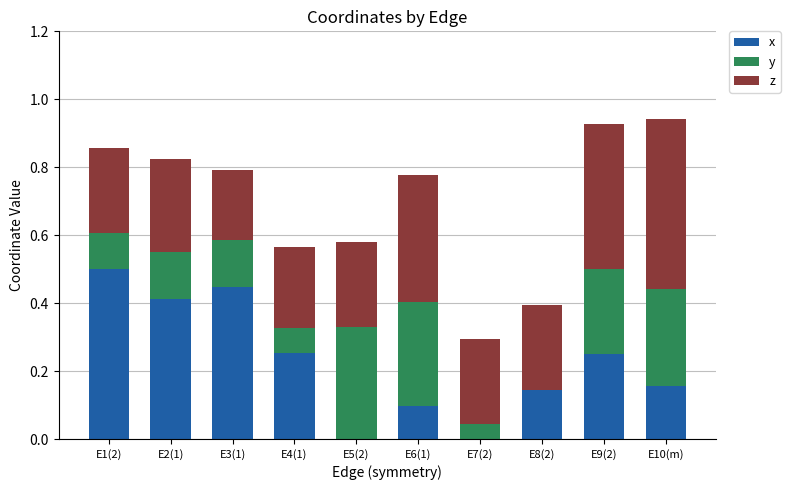

Which series has the largest range (max minus min)?

x